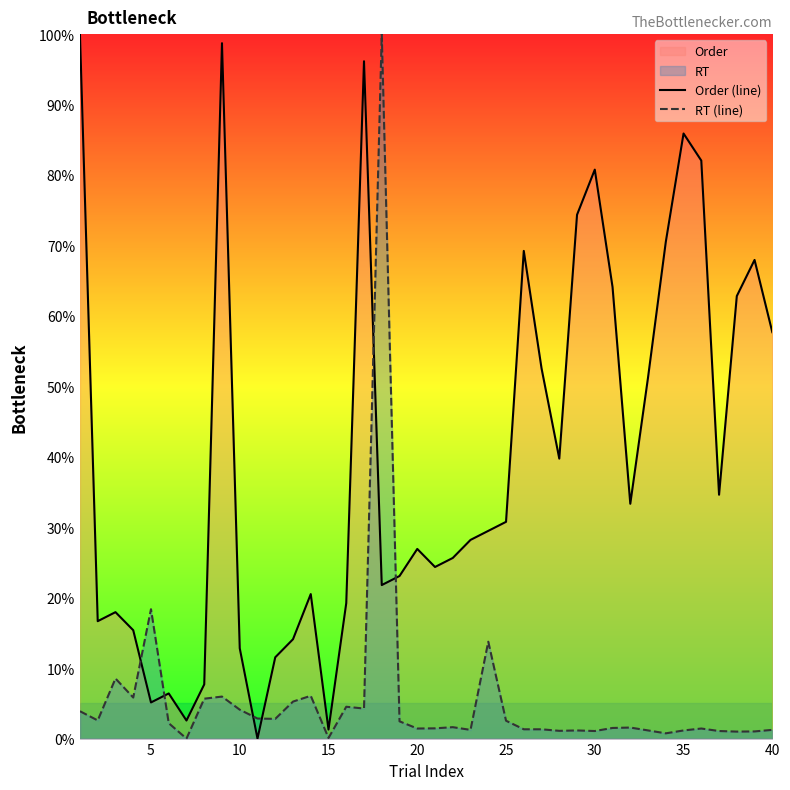

What is the highest value of the RT (line) series?

100.0